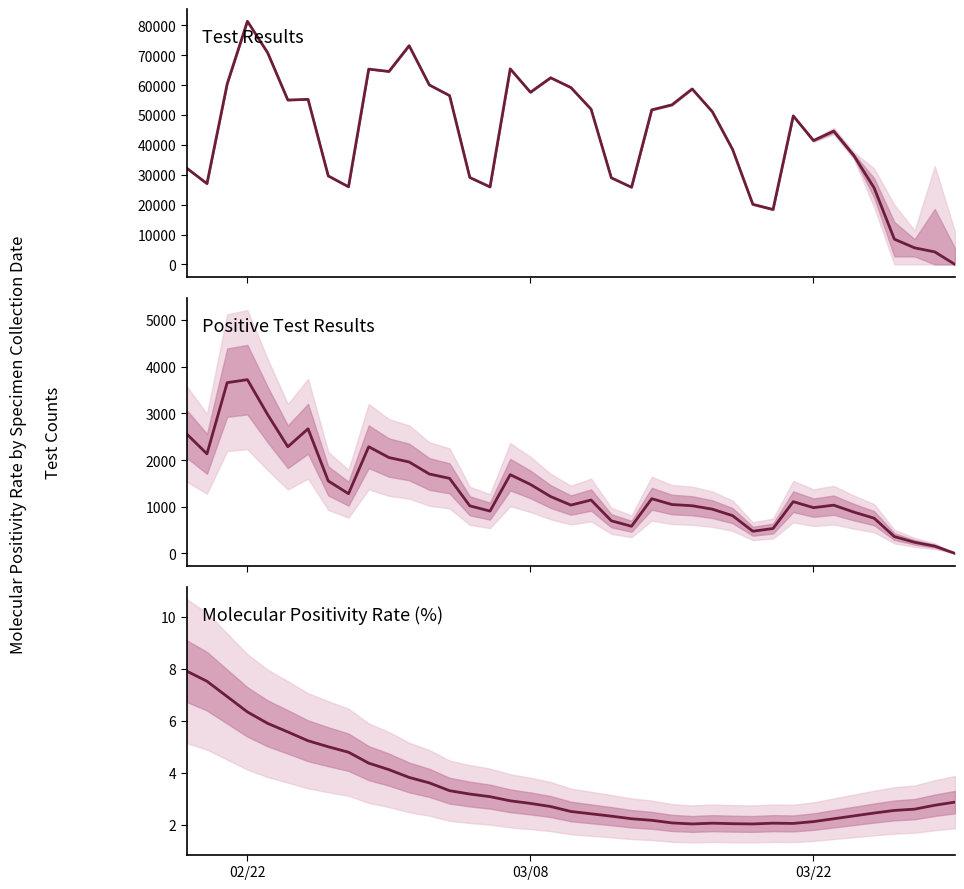

At how many categories does at least one series exceed 32567?

24